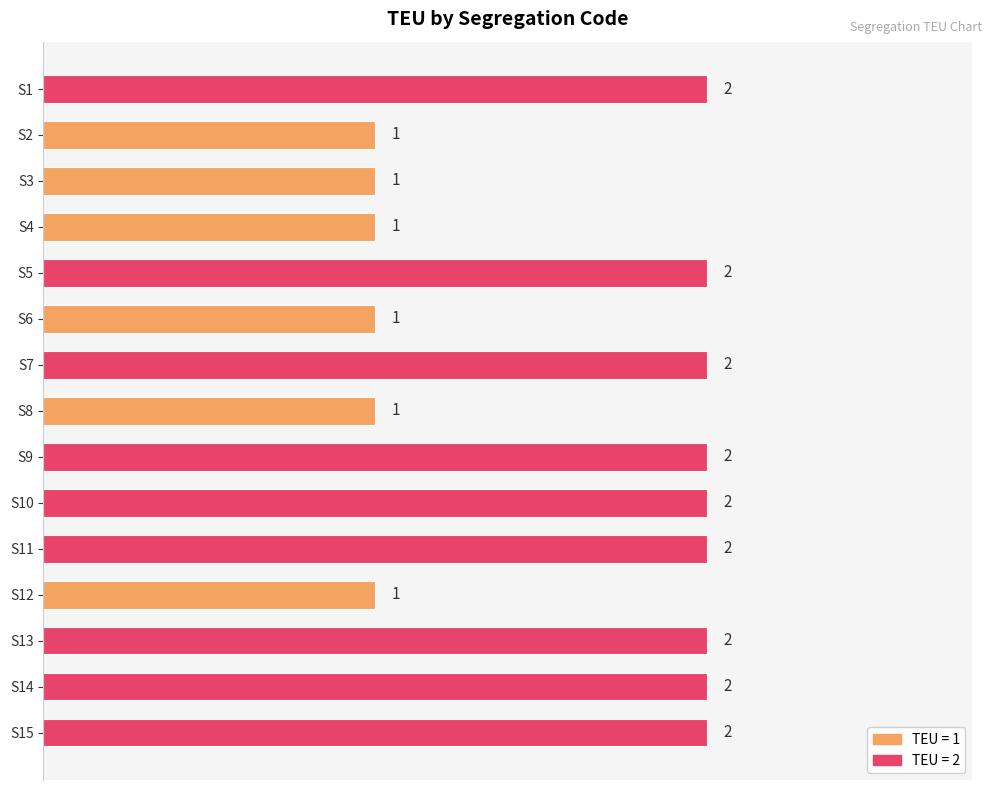

Reading top to bottom, what are all the values shown in this chart?

S1=2	S2=1	S3=1	S4=1	S5=2	S6=1	S7=2	S8=1	S9=2	S10=2	S11=2	S12=1	S13=2	S14=2	S15=2